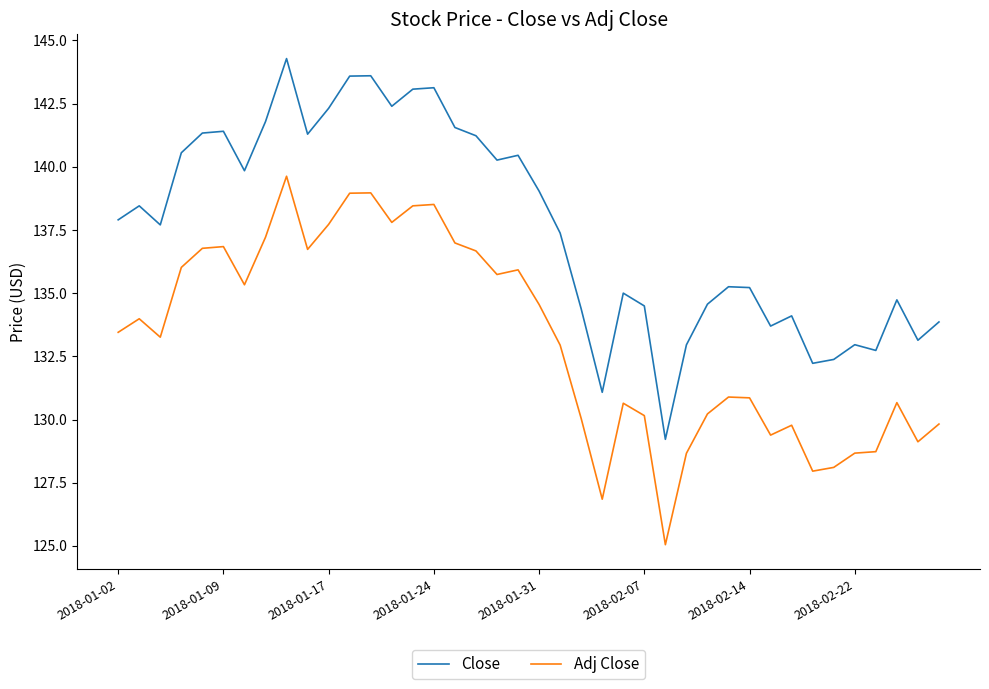

What is the difference between the maximum and minimum values in the Adj Close series?

14.6